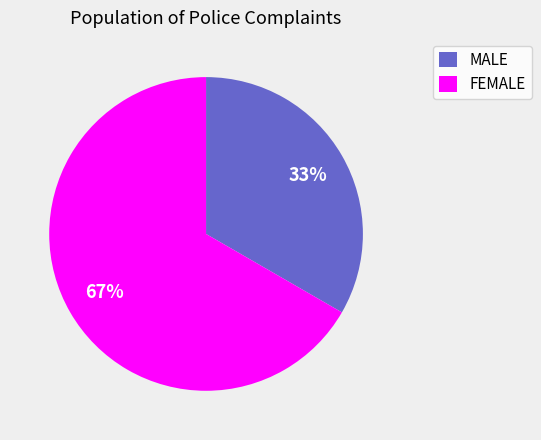

To the nearest percent, what is the average slice percentage?

50%